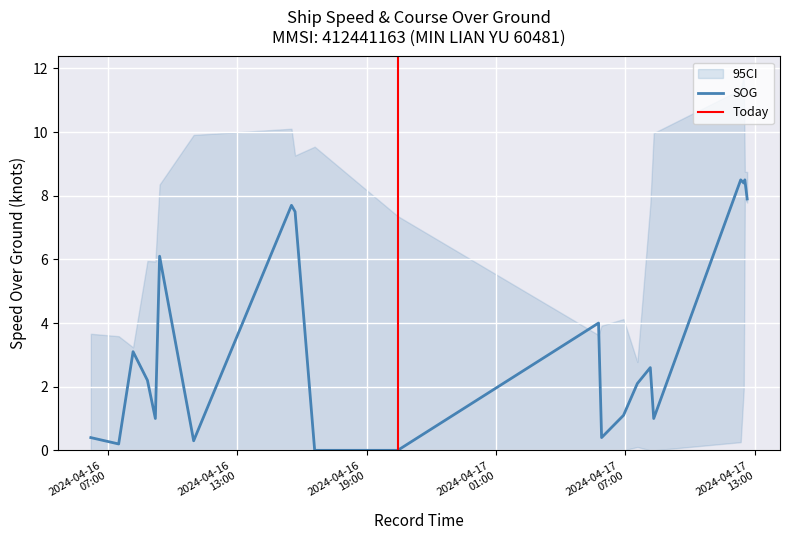

Is it true that the value at 2024-04-17 08:18:49 is 0.5?

False